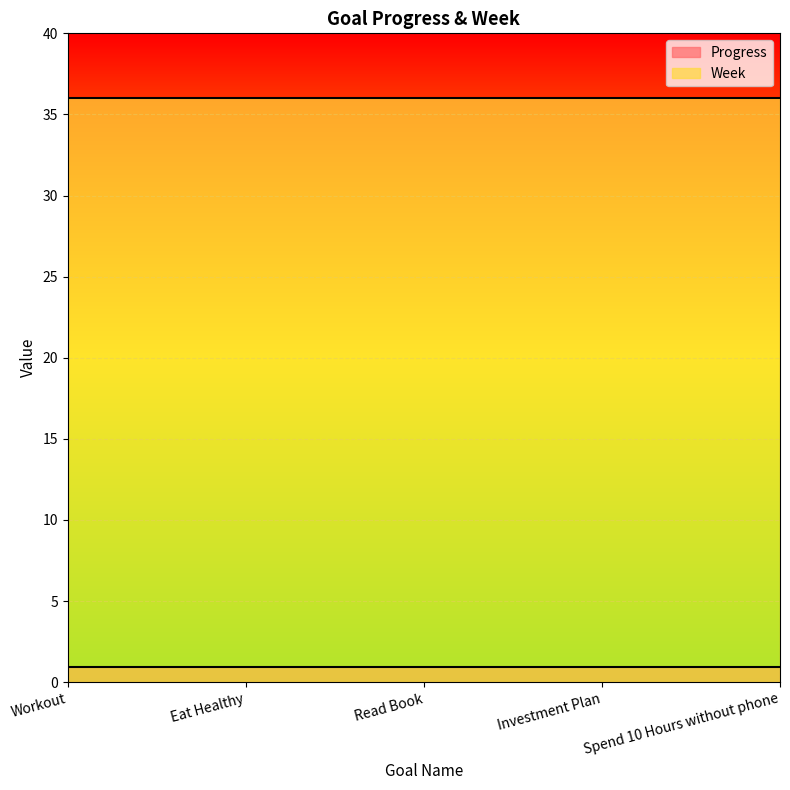

Reading left to right, transcribe all the data shown in this chart.

Progress: Workout=1.0	Eat Healthy=1.0	Read Book=1.0	Investment Plan=1.0	Spend 10 Hours without phone=1.0
Week: Workout=36.0	Eat Healthy=36.0	Read Book=36.0	Investment Plan=36.0	Spend 10 Hours without phone=36.0